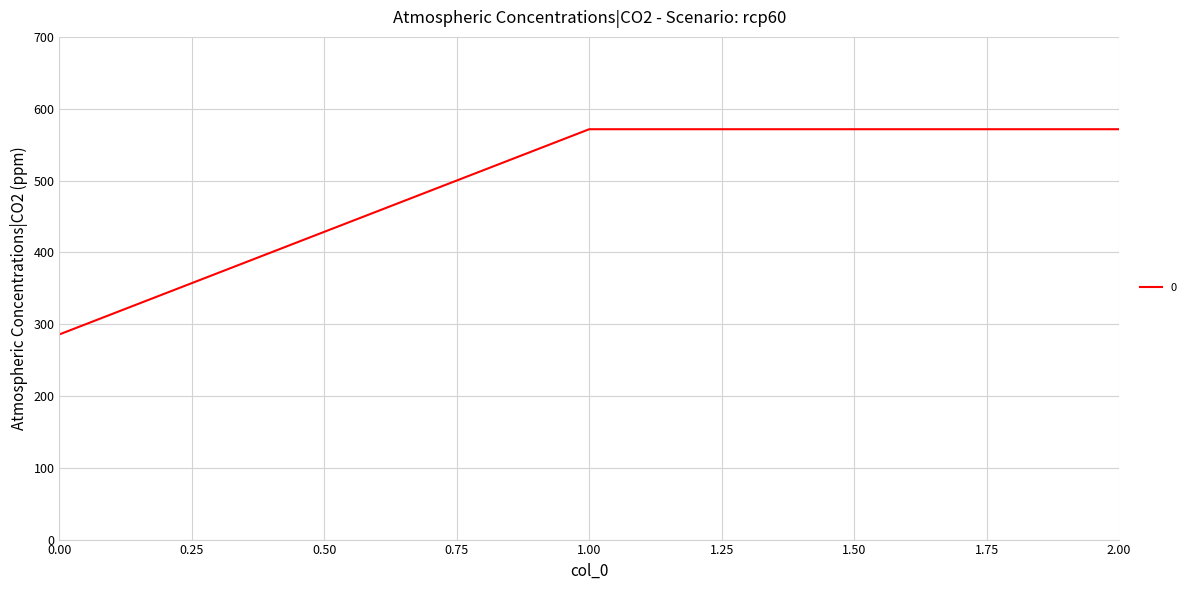

What is the approximate value at 1.00?

571.4